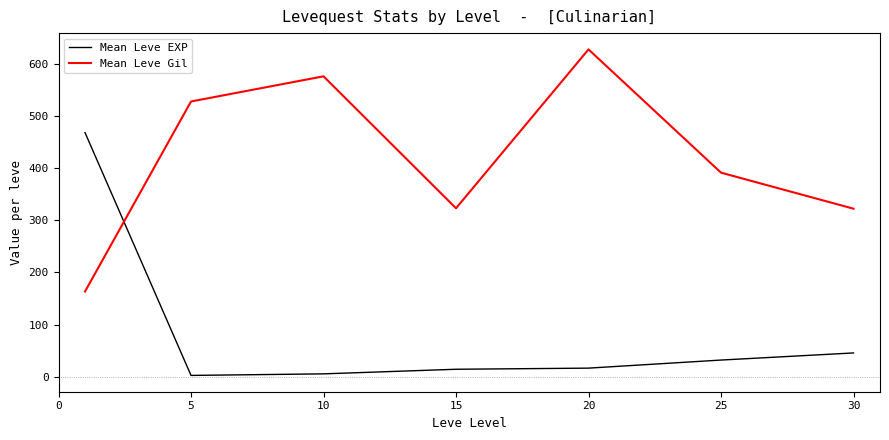

Count the number of data series in this chart.

2